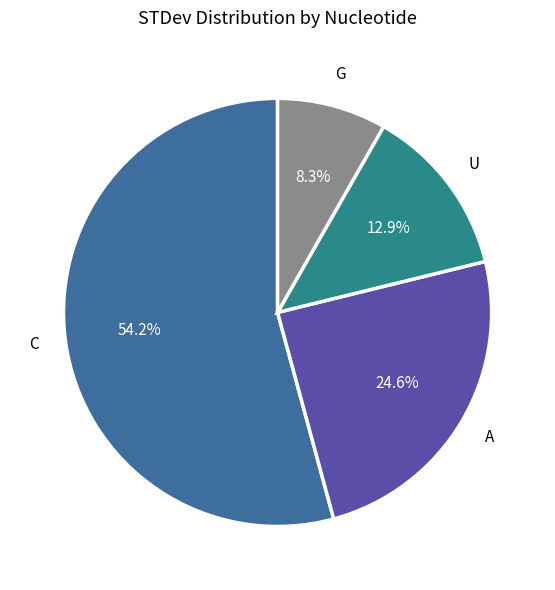

How many slices are in this pie chart?

4